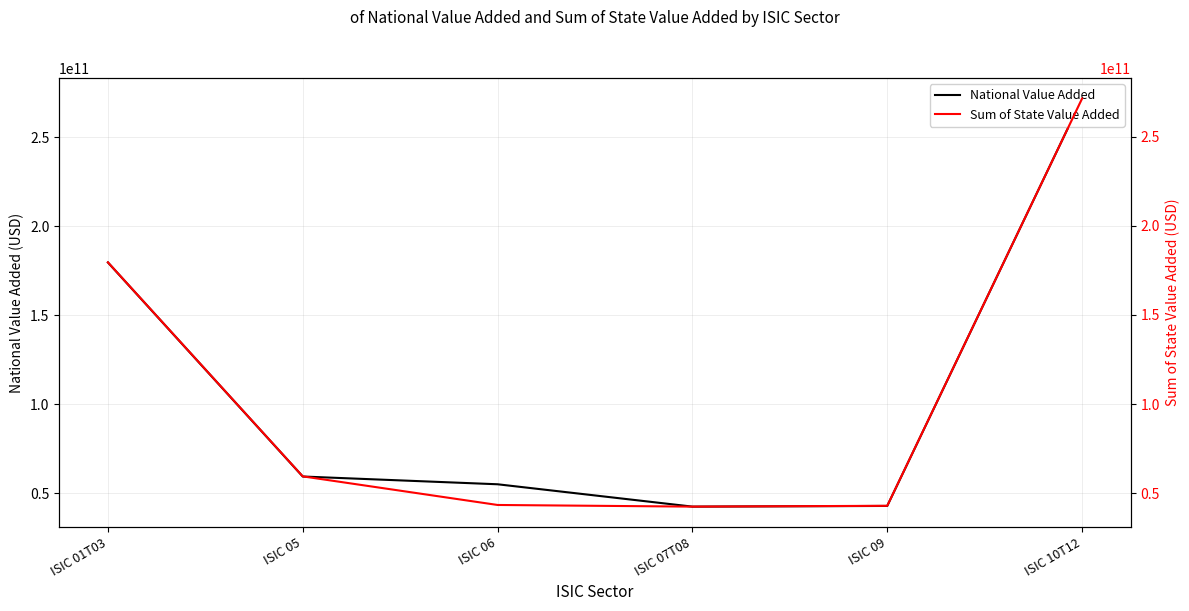

What is the difference between the maximum and minimum values in the National Value Added series?

229100117782.9